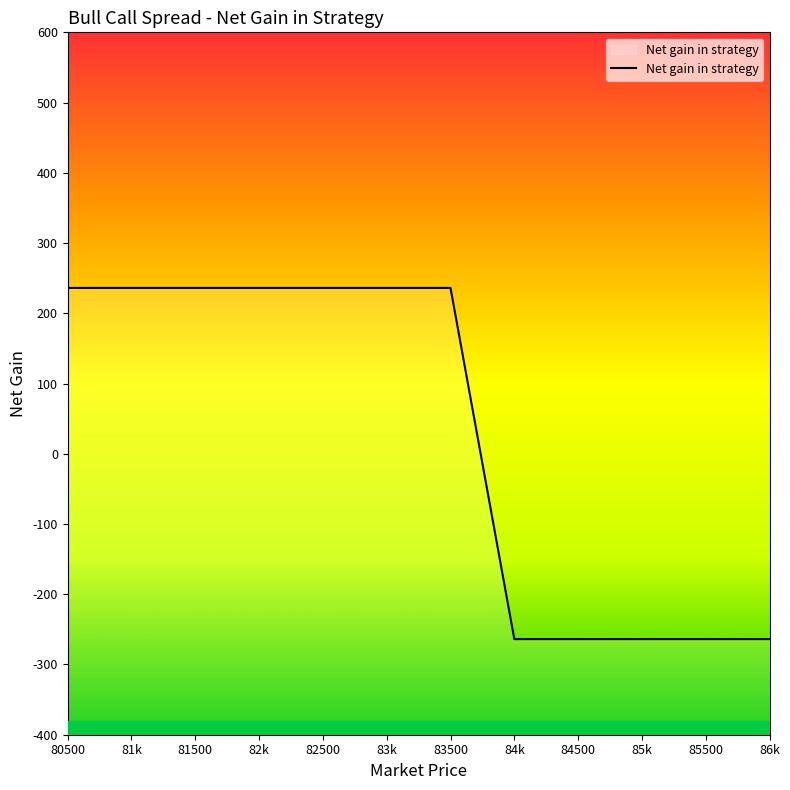

What is the difference between the second highest and minimum values?

500.0